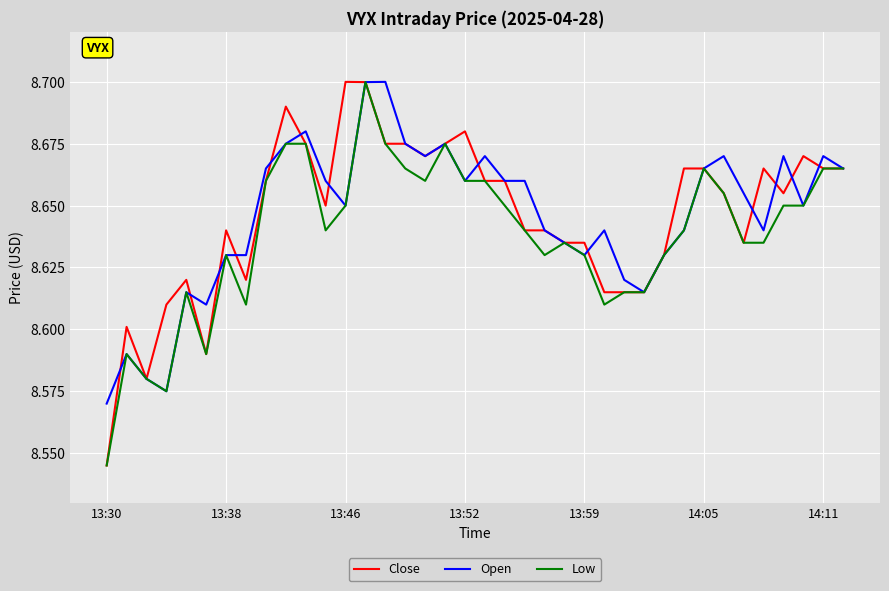

Which series has the largest range (max minus min)?

Close